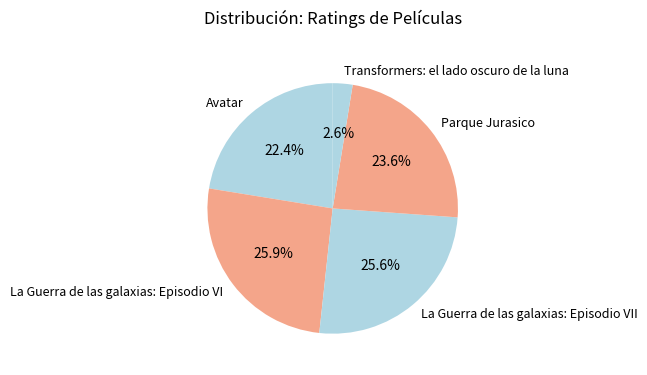

True or false: La Guerra de las galaxias: Episodio VI accounts for 39% of the total.

False